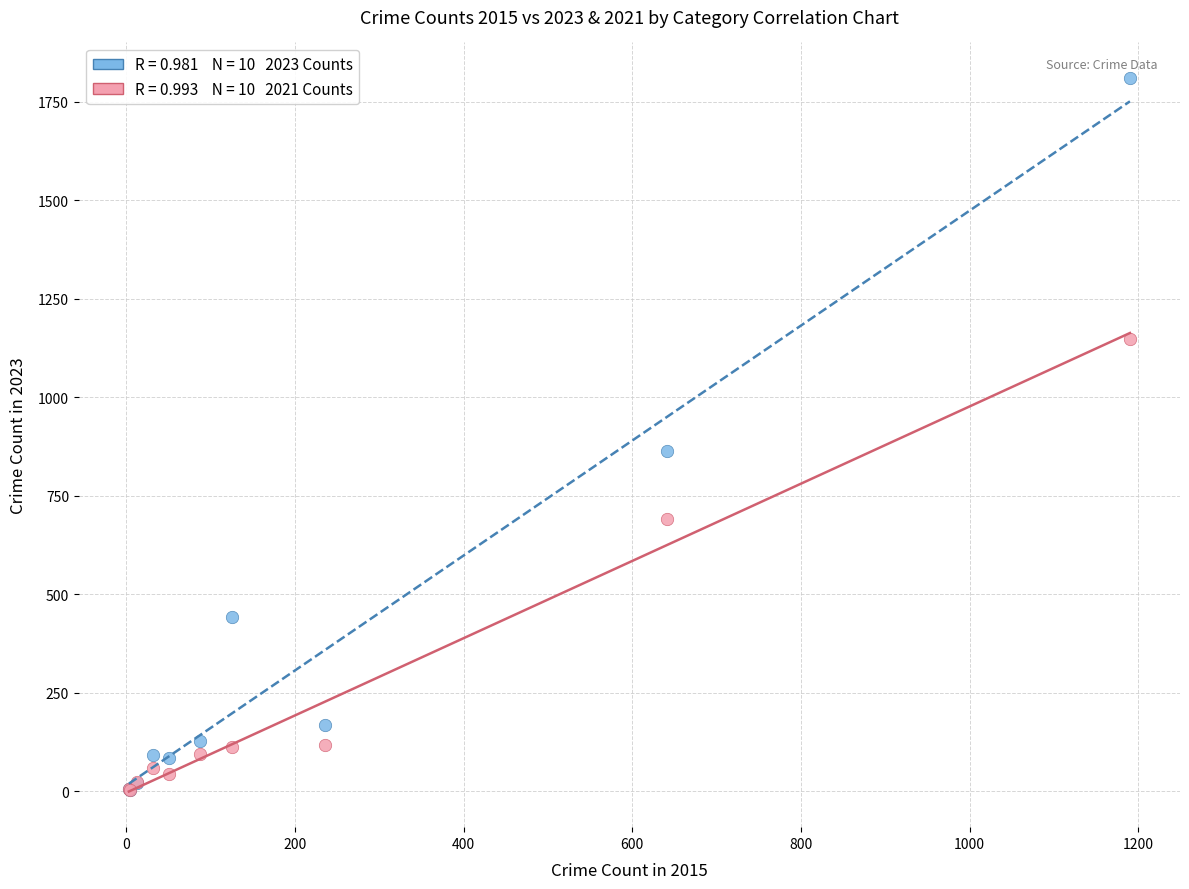

Across all series, what Y value is closest to 906?

864